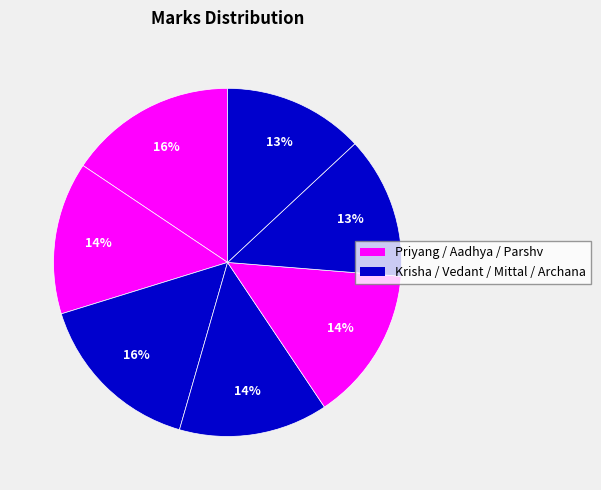

Which category has the smallest portion of the pie?

Archana